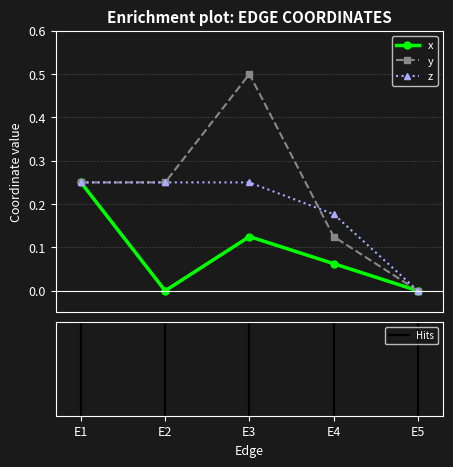

Rank the series by their average value, from lowest to highest.

x, z, y